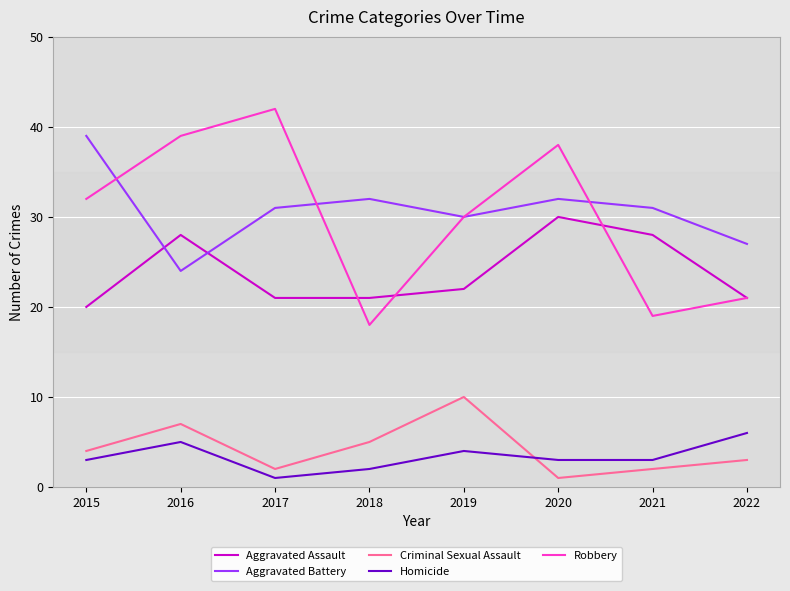

Which label corresponds to the largest value in the chart?

2017